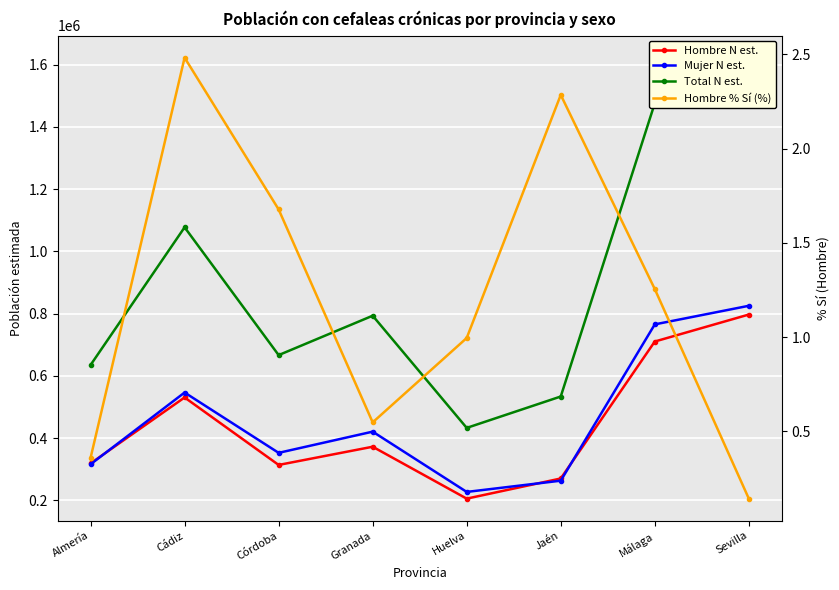

Is the value of Mujer N est. at Córdoba greater than the value of Total N est. at Málaga?

No